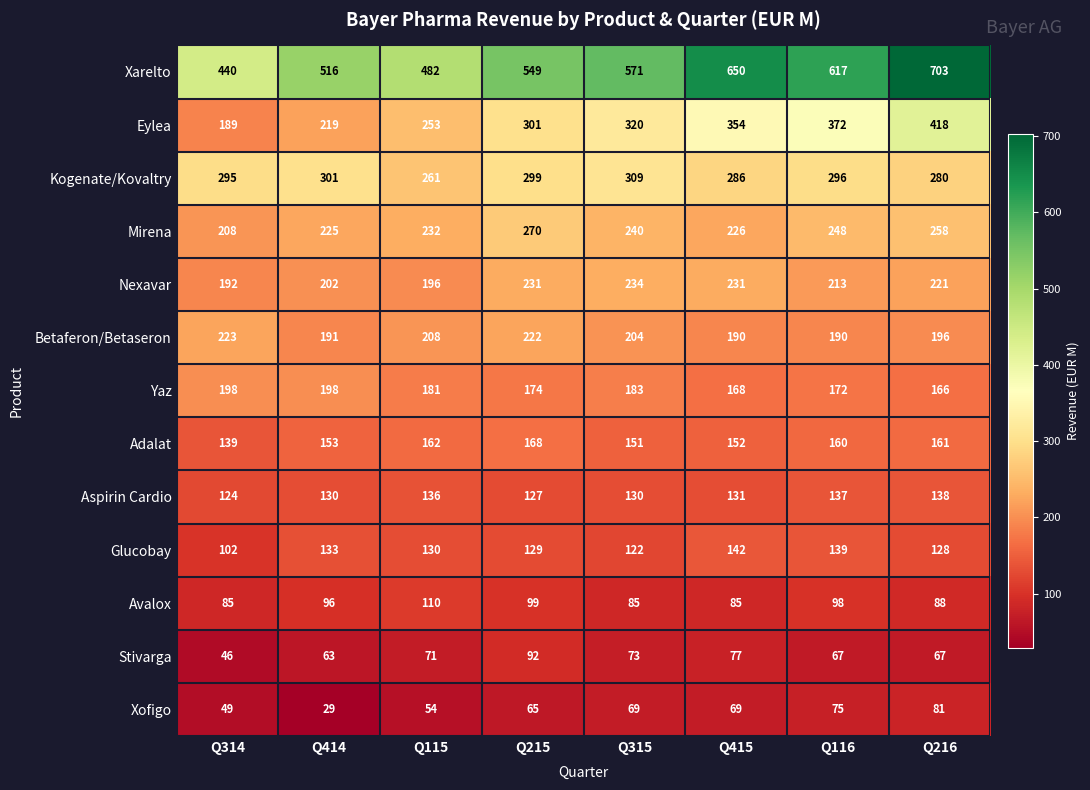

What is the sum of all Aspirin Cardio values?

1053